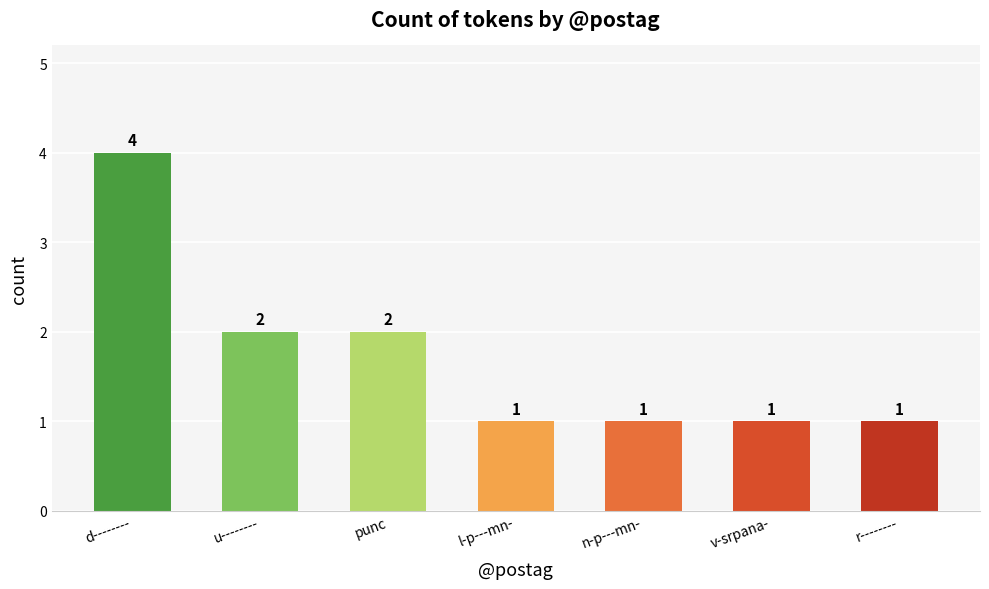

What position from the right is r--------?

1